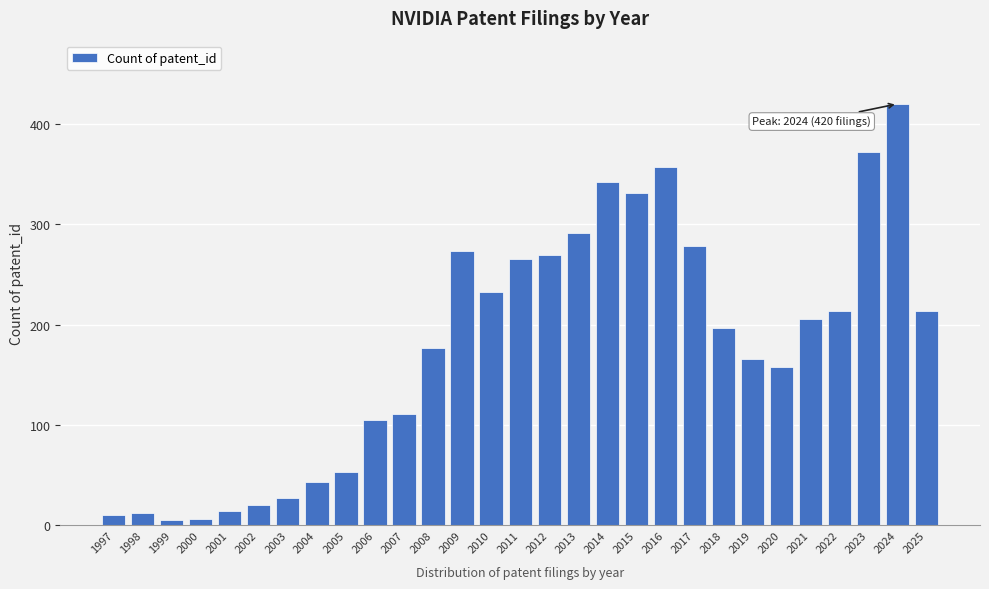

At which category does the chart reach its peak across all series?

2024